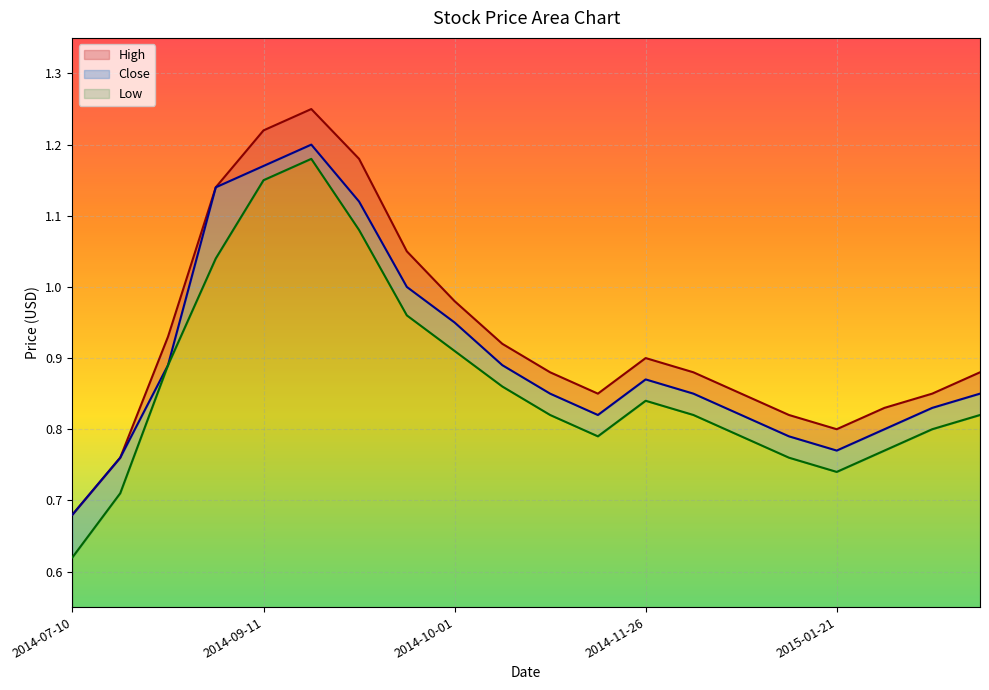

How many interior local valleys does the Close series have?

2